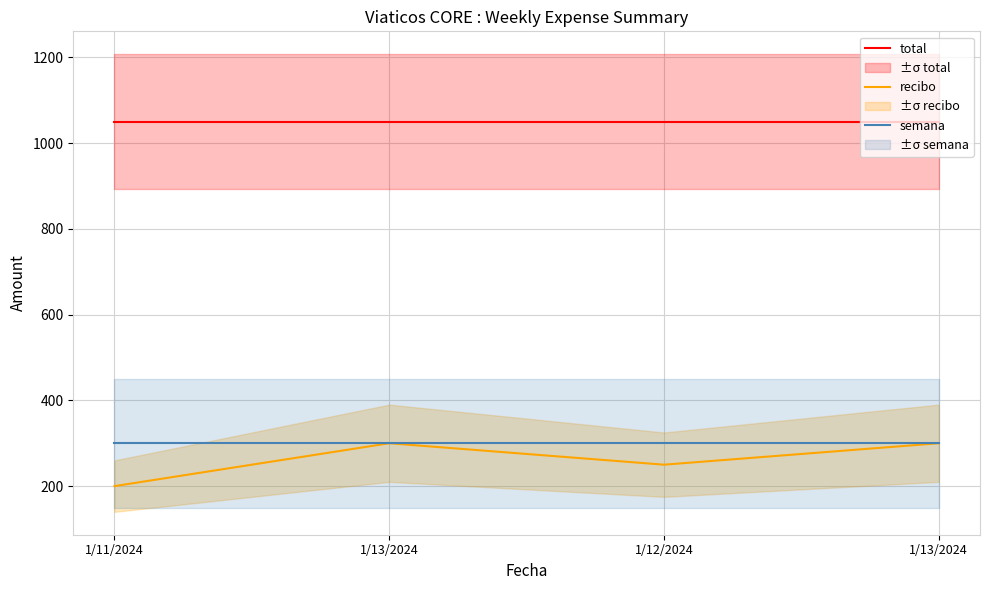

Count the recibo values in the range 250 to 300.

3